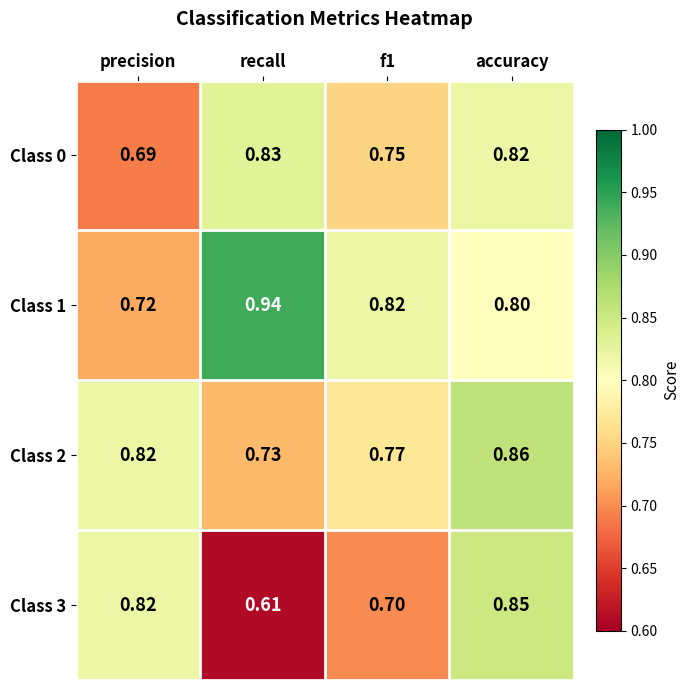

At which label does Class 1 reach its minimum?

precision